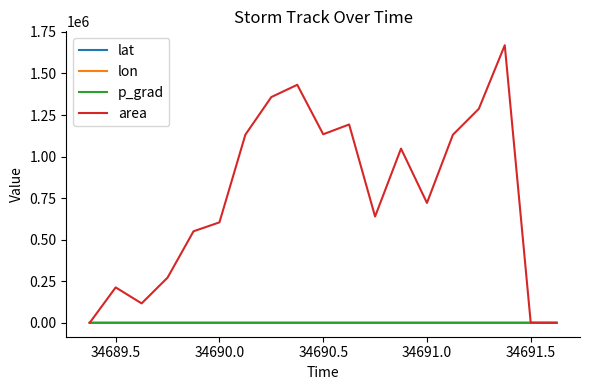

What is the sum of all area values?

14505000.0